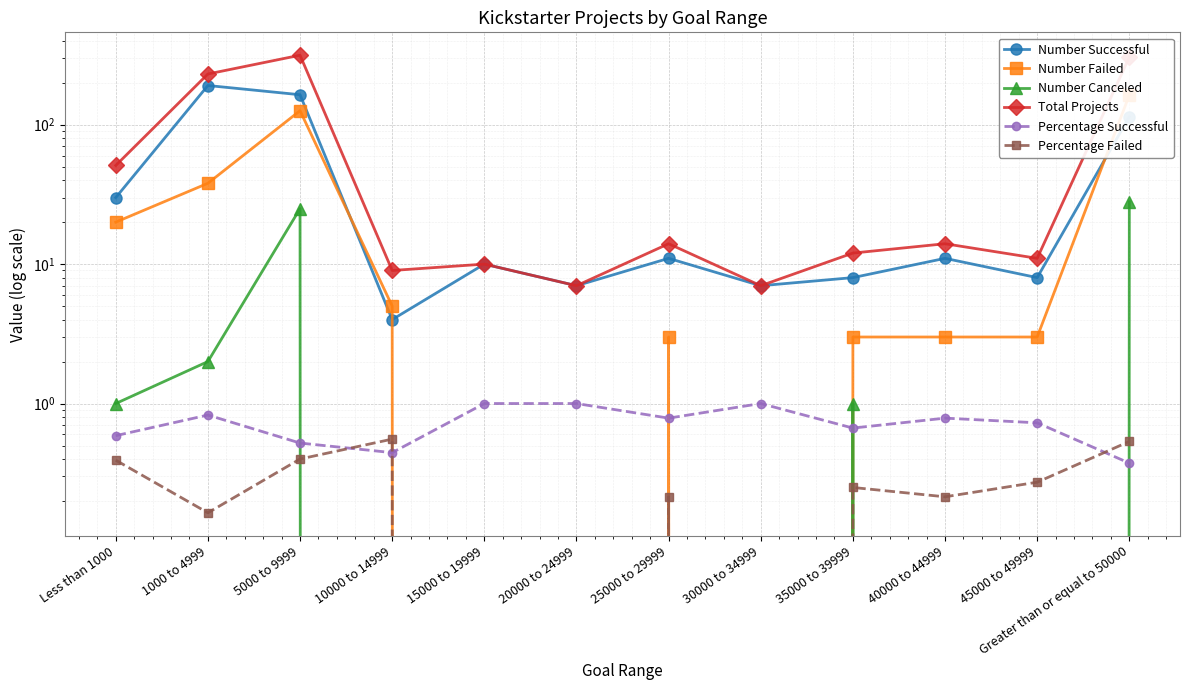

True or false: Number Failed has a value of 1.1 at 25000 to 29999.

False